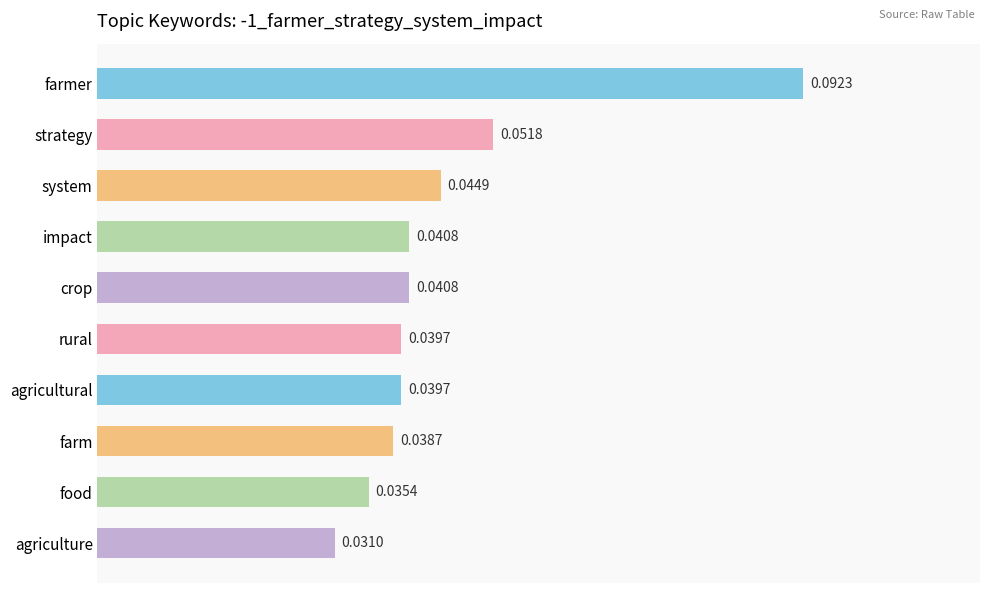

Which label corresponds to the smallest value in the chart?

agriculture